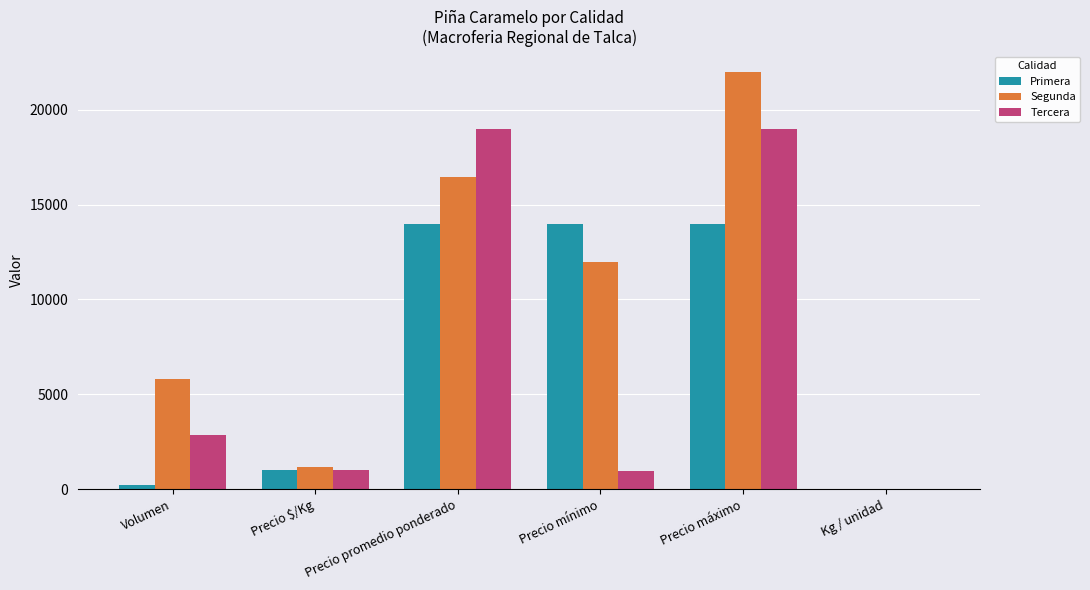

What is the average value of the Segunda series?

9580